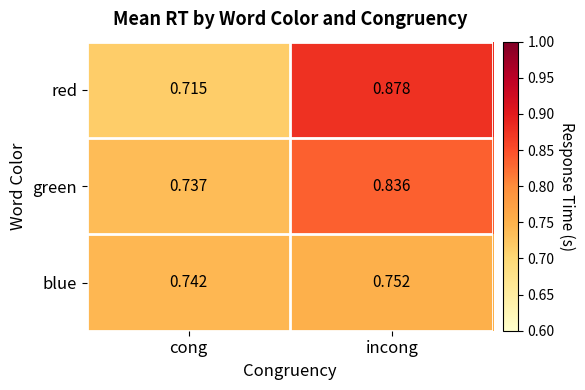

Rank the series by their average value, from lowest to highest.

blue, green, red